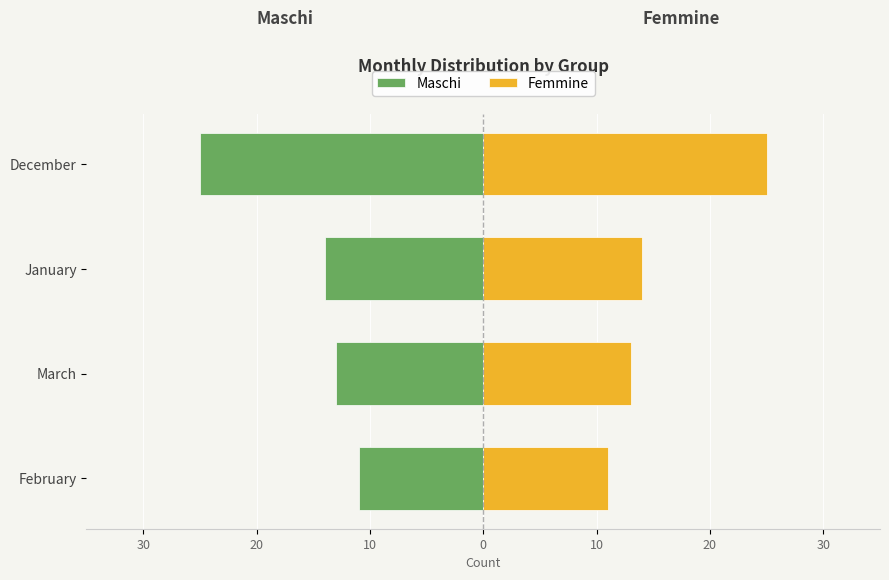

What are all the series names shown in the legend?

Maschi, Femmine